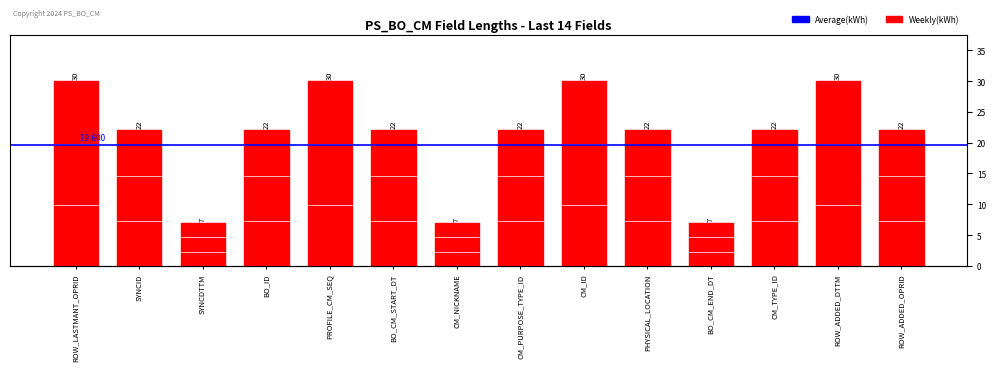

What is the label of the 8th bar from the right?

CM_NICKNAME